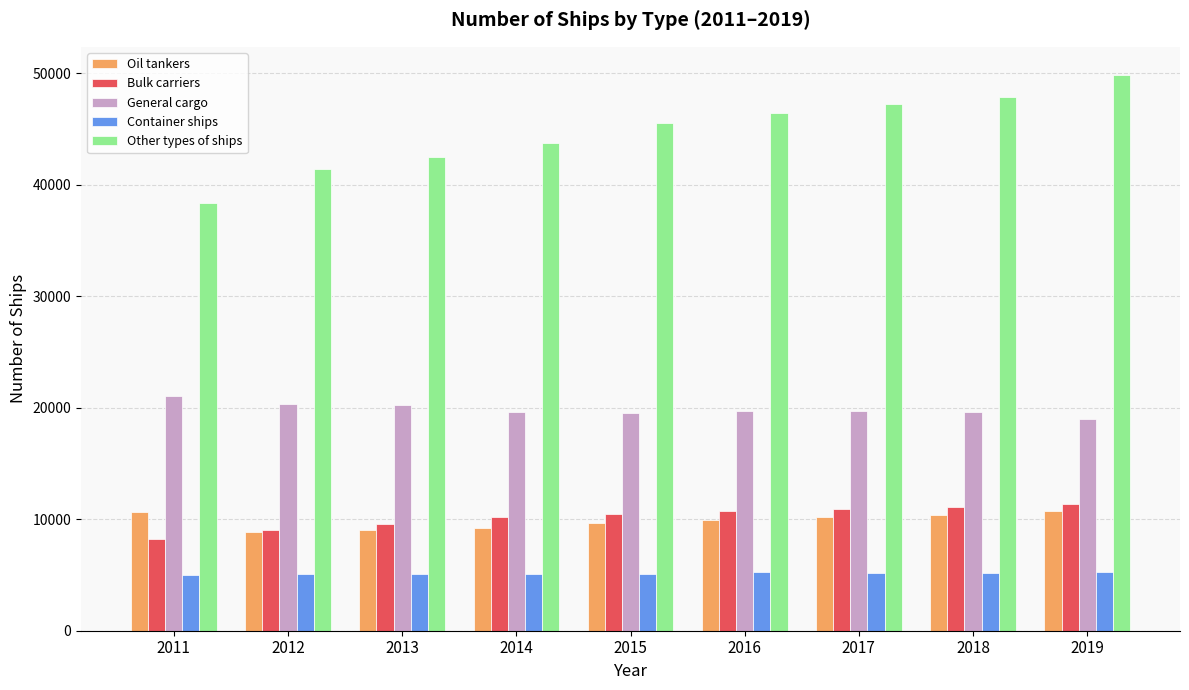

What is the greatest value displayed?

49894